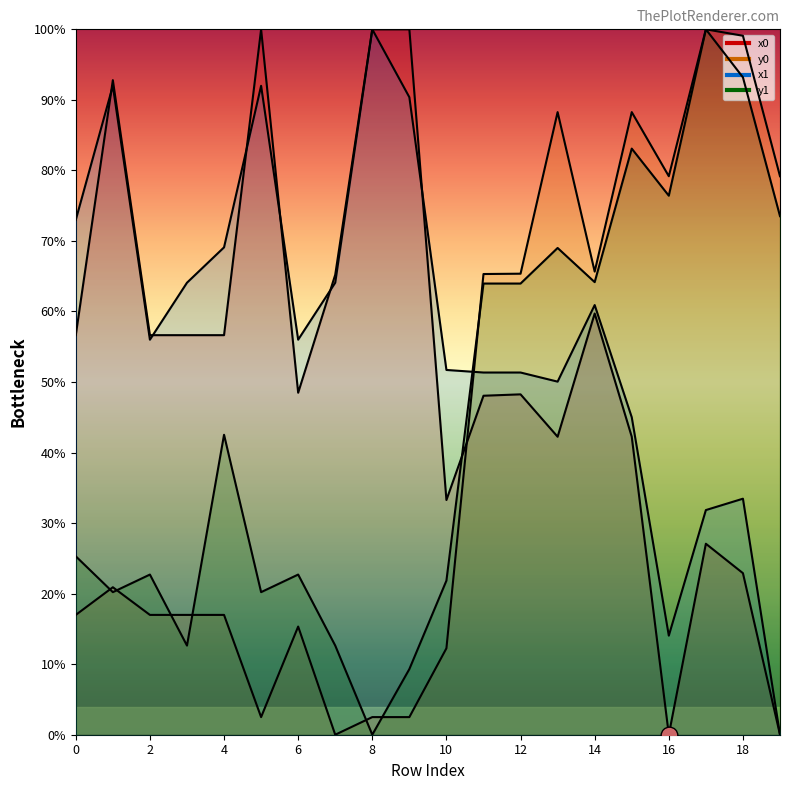

What are all the series names shown in the legend?

x0, y0, x1, y1